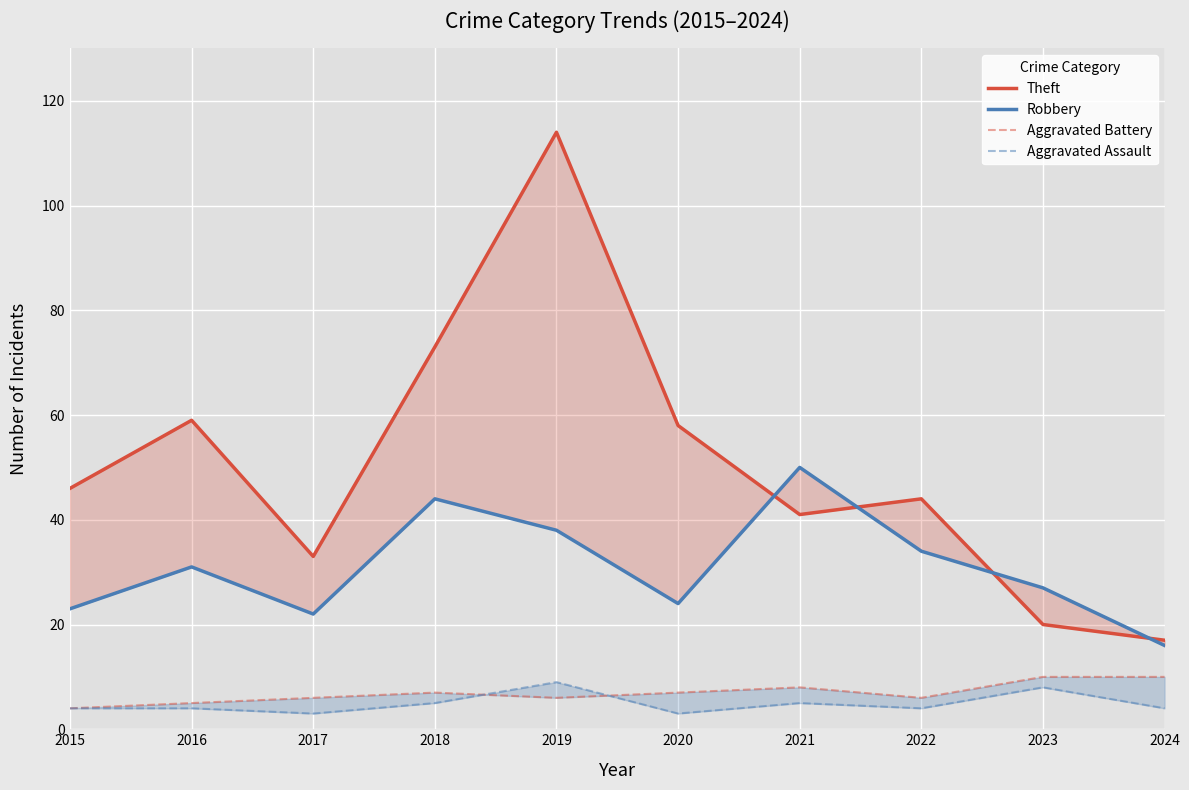

Reading right to left, list all the values displayed in this chart.

Theft: 2024=17	2023=20	2022=44	2021=41	2020=58	2019=114	2018=73	2017=33	2016=59	2015=46
Robbery: 2024=16	2023=27	2022=34	2021=50	2020=24	2019=38	2018=44	2017=22	2016=31	2015=23
Aggravated Battery: 2024=10	2023=10	2022=6	2021=8	2020=7	2019=6	2018=7	2017=6	2016=5	2015=4
Aggravated Assault: 2024=4	2023=8	2022=4	2021=5	2020=3	2019=9	2018=5	2017=3	2016=4	2015=4